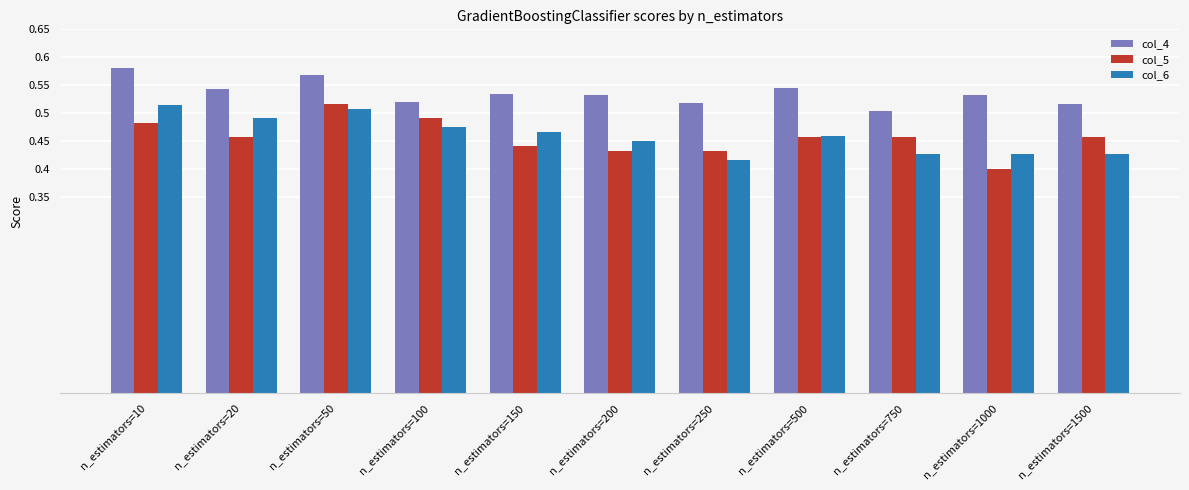

At which label does col_5 reach its peak?

n_estimators=50